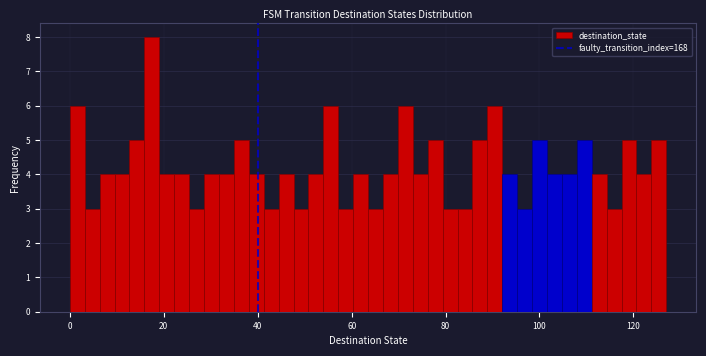

Around what value on the x-axis is the tallest bar? Give the approximate position of its centre, as read against the axis.

18